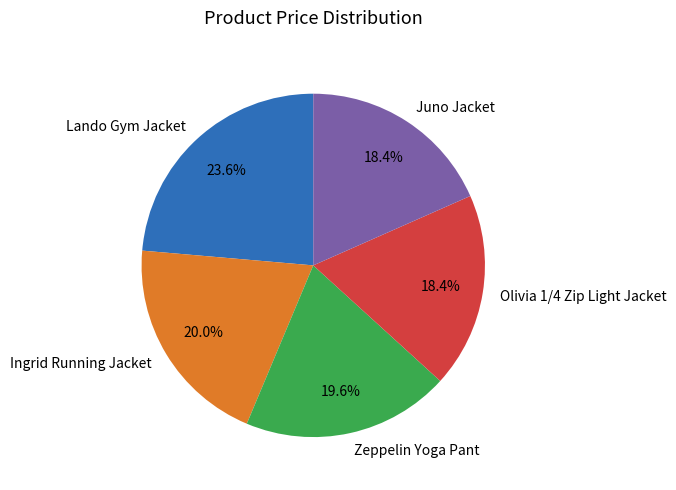

Is the sum of Lando Gym Jacket and Ingrid Running Jacket greater than half?

No